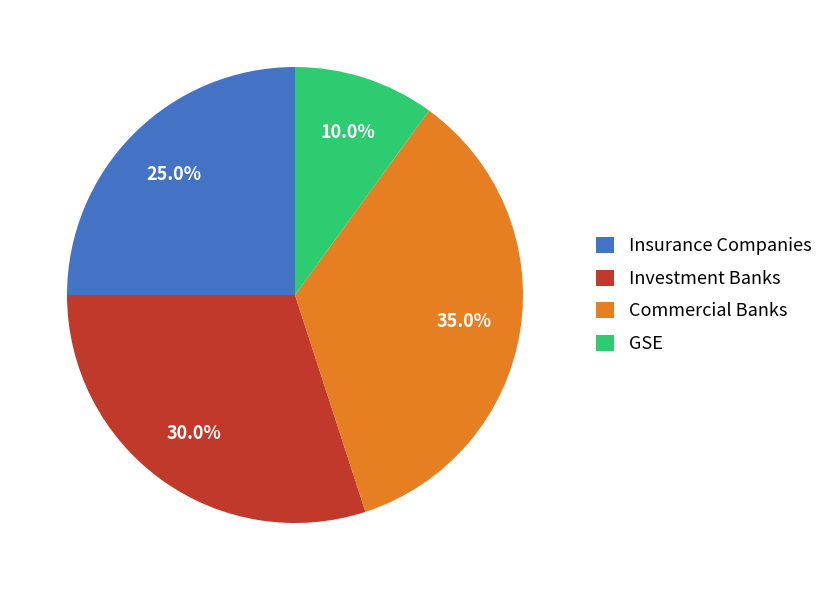

How many slices are in this pie chart?

4